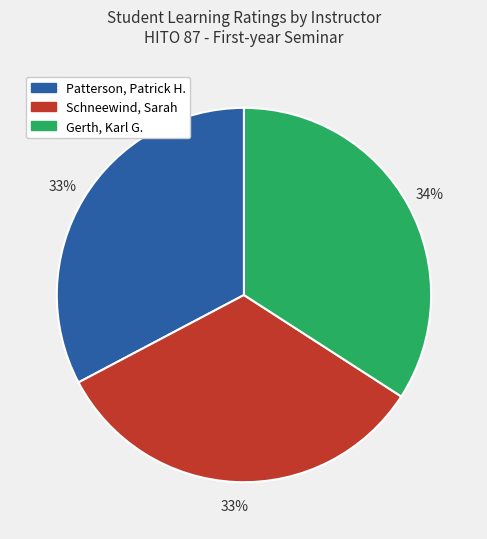

To the nearest percent, what is the average slice percentage?

33%